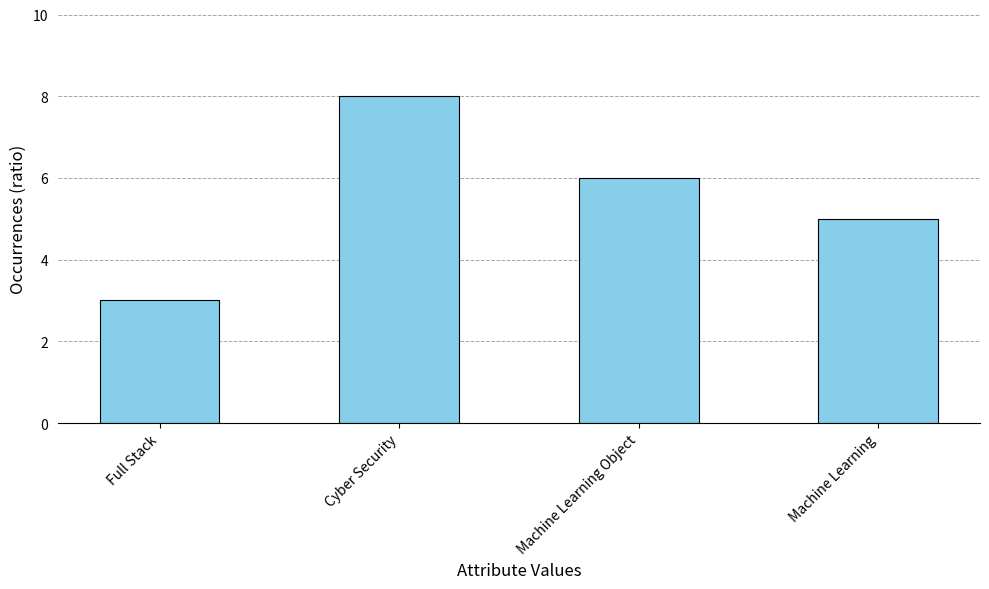

What is the maximum value shown in the chart?

8